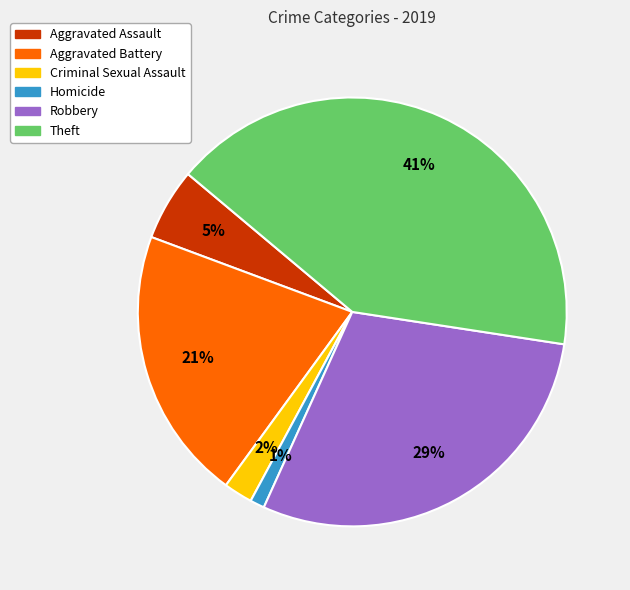

How many slices are in this pie chart?

6